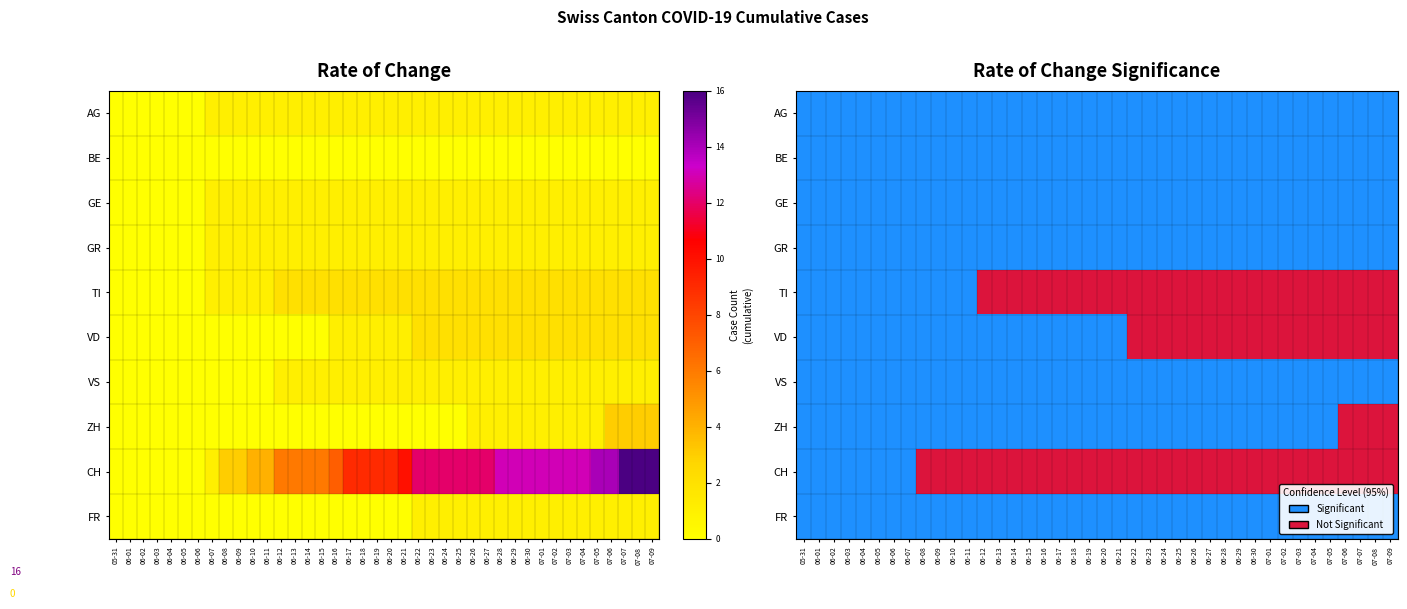

At which label is AG closest to 0?

05-31